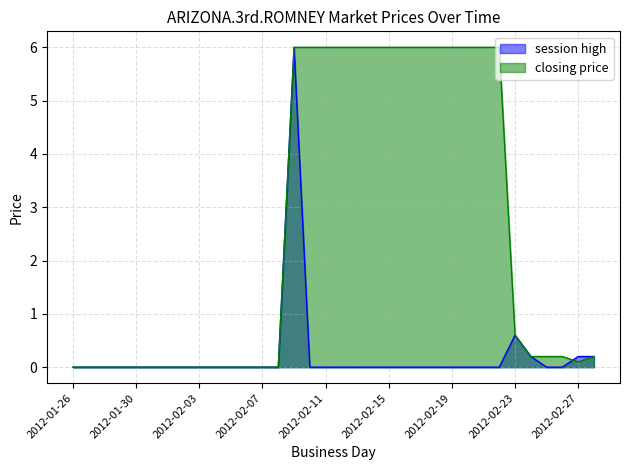

Is the value of closing price at 2012-02-02 greater than the value of session high at 2012-02-18?

No